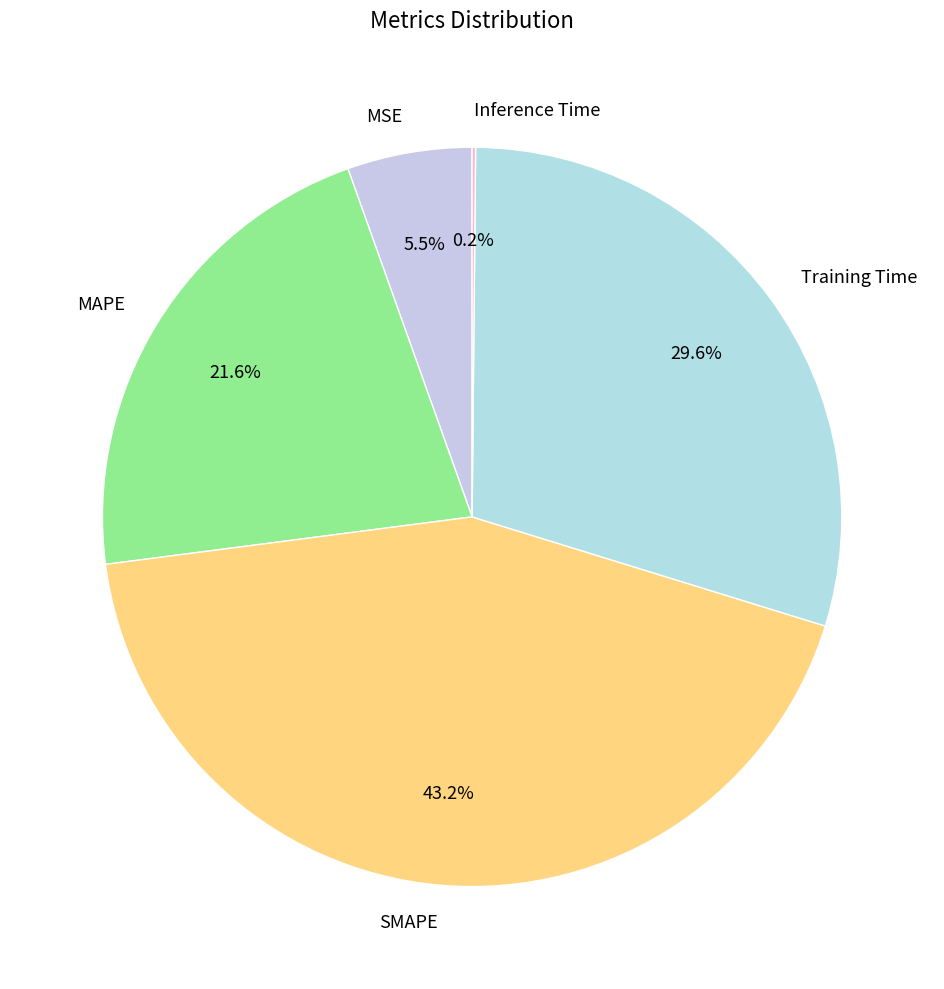

To the nearest percent, what is the difference between the largest and smallest slice percentages?

43%